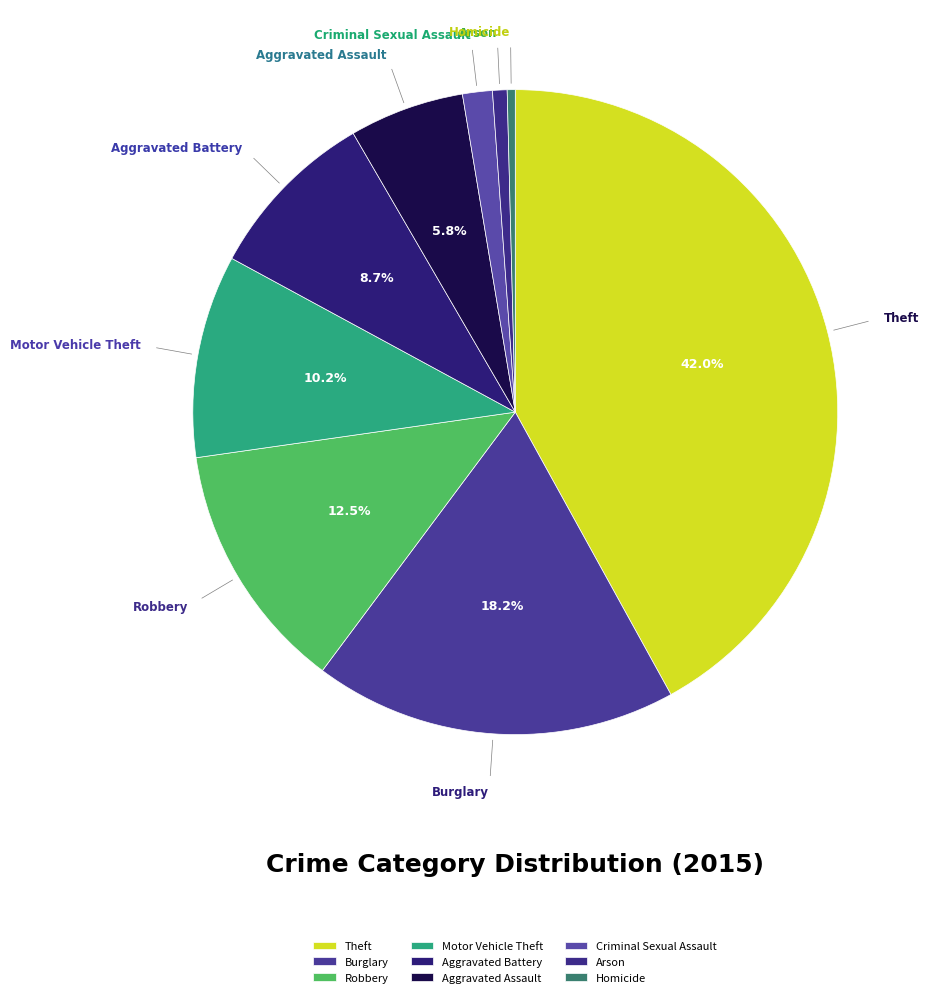

True or false: Robbery accounts for 20% of the total.

False